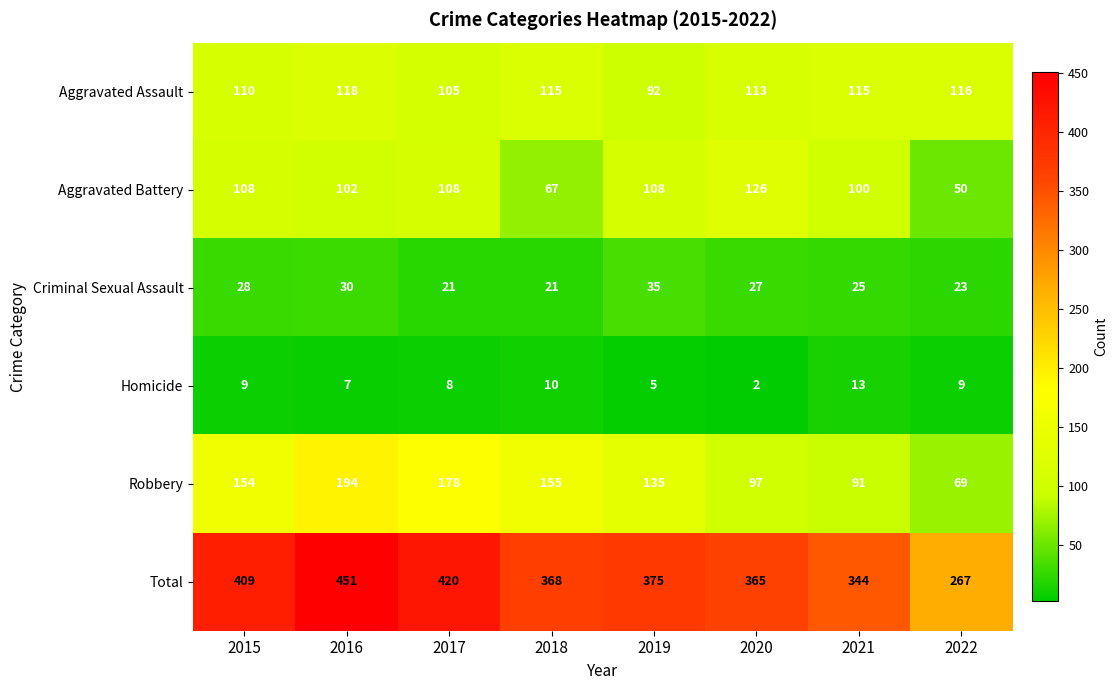

Which series has the largest total across all categories?

Total